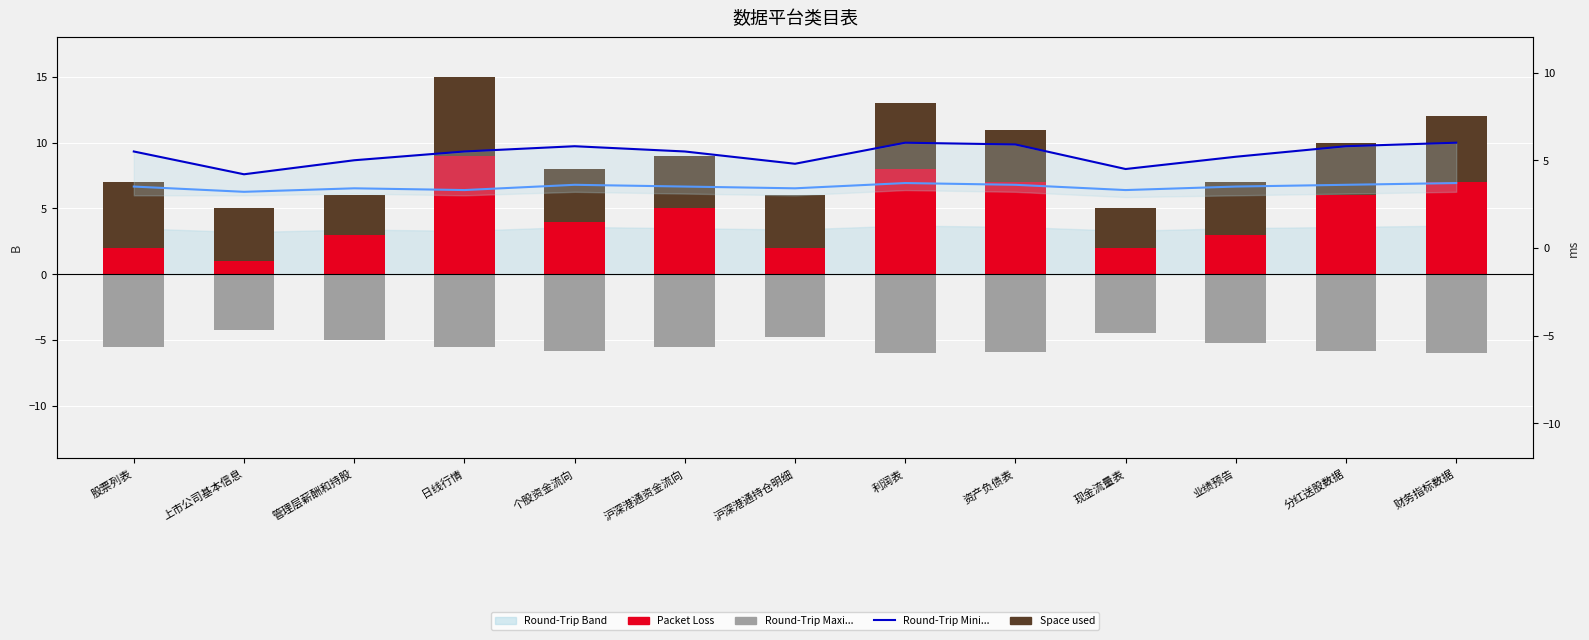

Reading left to right, what are all the values shown in this chart?

Packet Loss: 股票列表=2.0	上市公司基本信息=1.0	管理层薪酬和持股=3.0	日线行情=9.0	个股资金流向=4.0	沪深港通资金流向=5.0	沪深港通持仓明细=2.0	利润表=8.0	资产负债表=7.0	现金流量表=2.0	业绩预告=3.0	分红送股数据=6.0	财务指标数据=7.0
Space used: 股票列表=5.0	上市公司基本信息=4.0	管理层薪酬和持股=3.0	日线行情=6.0	个股资金流向=4.0	沪深港通资金流向=4.0	沪深港通持仓明细=4.0	利润表=5.0	资产负债表=4.0	现金流量表=3.0	业绩预告=4.0	分红送股数据=4.0	财务指标数据=5.0
Round-Trip Maxi...: 股票列表=-5.5	上市公司基本信息=-4.2	管理层薪酬和持股=-5.0	日线行情=-5.5	个股资金流向=-5.8	沪深港通资金流向=-5.5	沪深港通持仓明细=-4.8	利润表=-6.0	资产负债表=-5.9	现金流量表=-4.5	业绩预告=-5.2	分红送股数据=-5.8	财务指标数据=-6.0
Round-Trip Avera...: 股票列表=3.5	上市公司基本信息=3.2	管理层薪酬和持股=3.4	日线行情=3.3	个股资金流向=3.6	沪深港通资金流向=3.5	沪深港通持仓明细=3.4	利润表=3.7	资产负债表=3.6	现金流量表=3.3	业绩预告=3.5	分红送股数据=3.6	财务指标数据=3.7
Round-Trip Mini...: 股票列表=5.5	上市公司基本信息=4.2	管理层薪酬和持股=5.0	日线行情=5.5	个股资金流向=5.8	沪深港通资金流向=5.5	沪深港通持仓明细=4.8	利润表=6.0	资产负债表=5.9	现金流量表=4.5	业绩预告=5.2	分红送股数据=5.8	财务指标数据=6.0